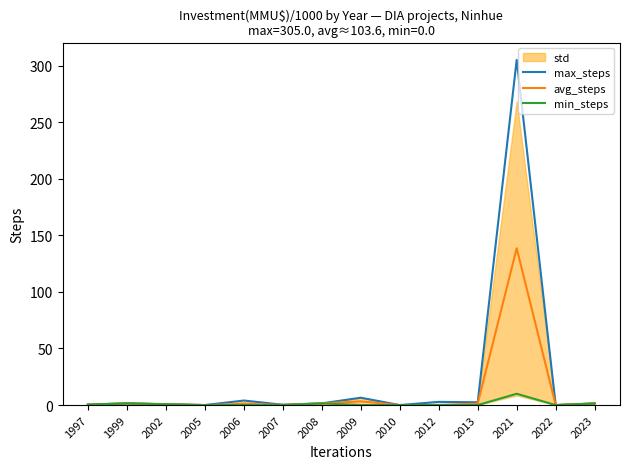

At which category does the chart reach its minimum across all series?

2005